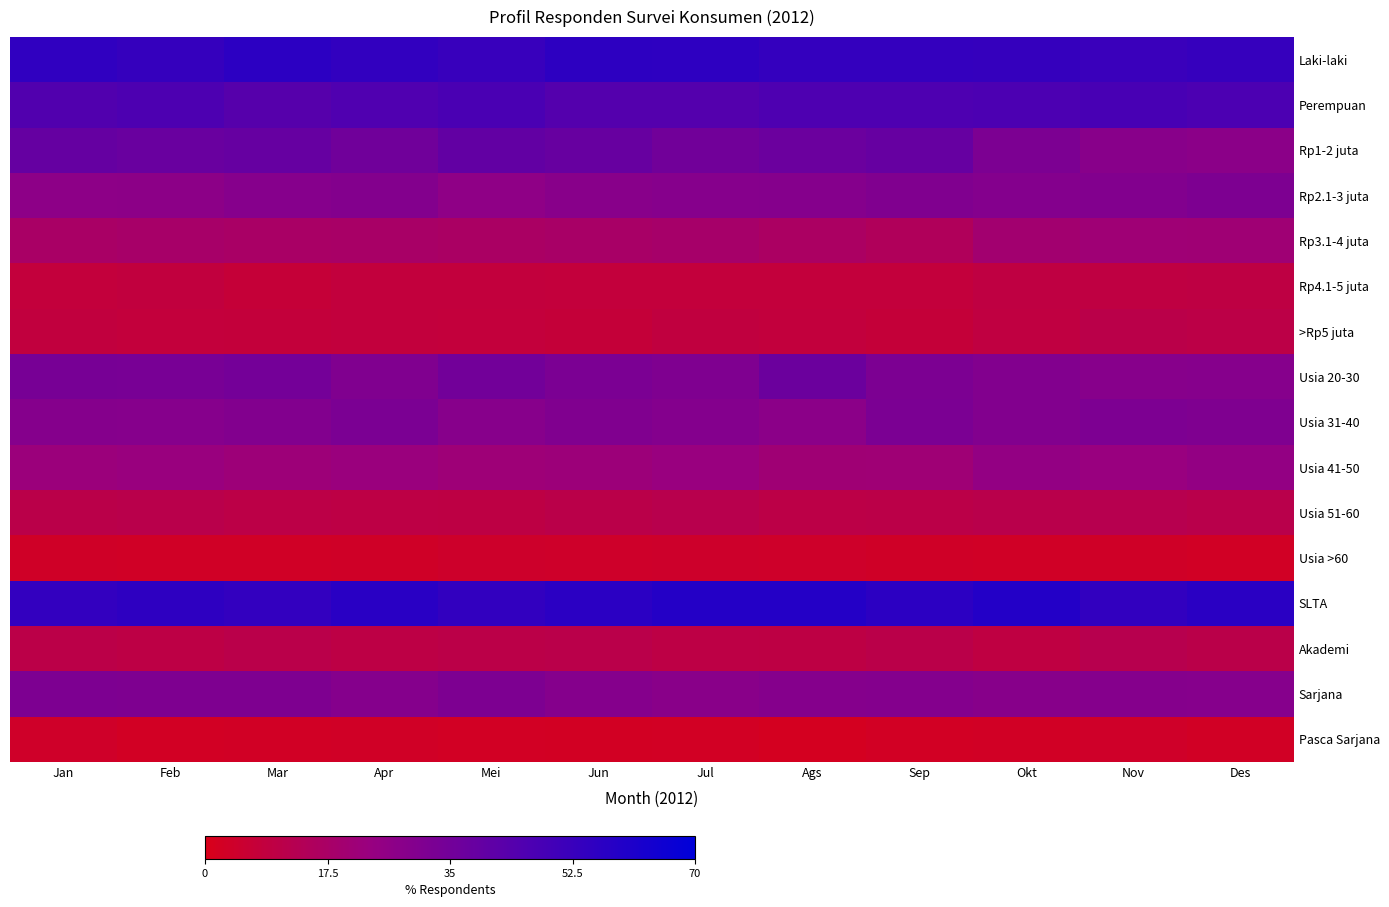

Which category has the highest value across all series?

Okt